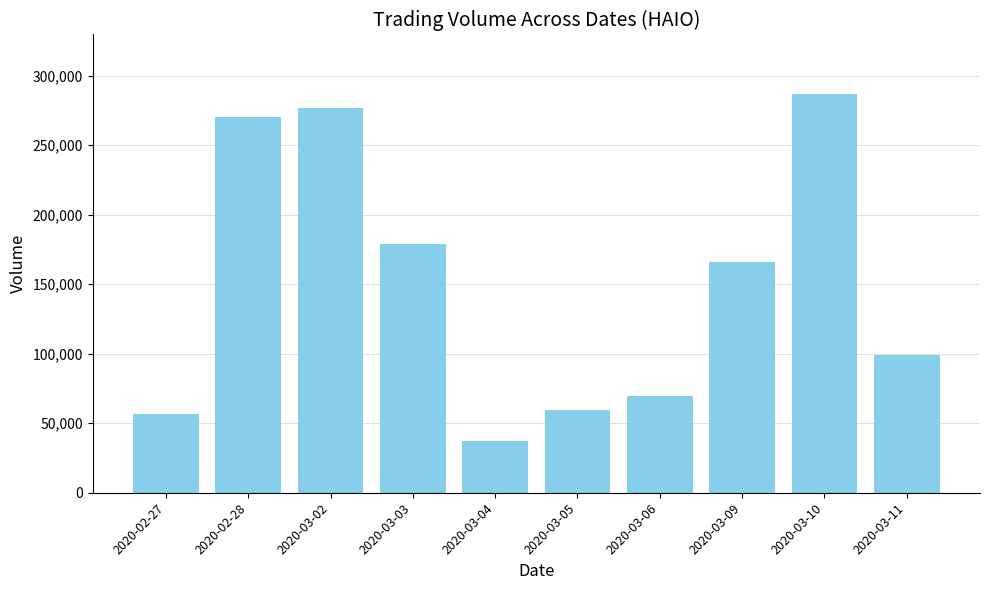

Reading right to left, transcribe all the data shown in this chart.

2020-03-11=98800	2020-03-10=286600	2020-03-09=165800	2020-03-06=69600	2020-03-05=59800	2020-03-04=36900	2020-03-03=178900	2020-03-02=276700	2020-02-28=270300	2020-02-27=56600